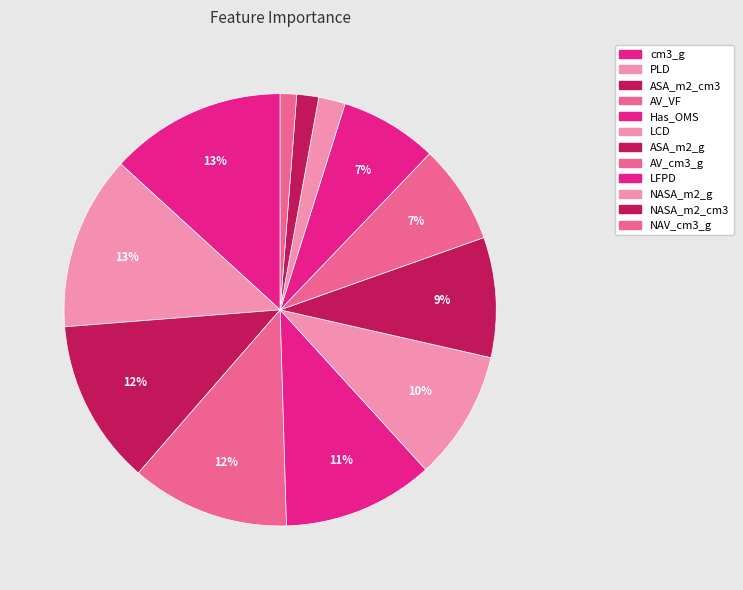

What is the largest slice in the pie chart?

cm3_g